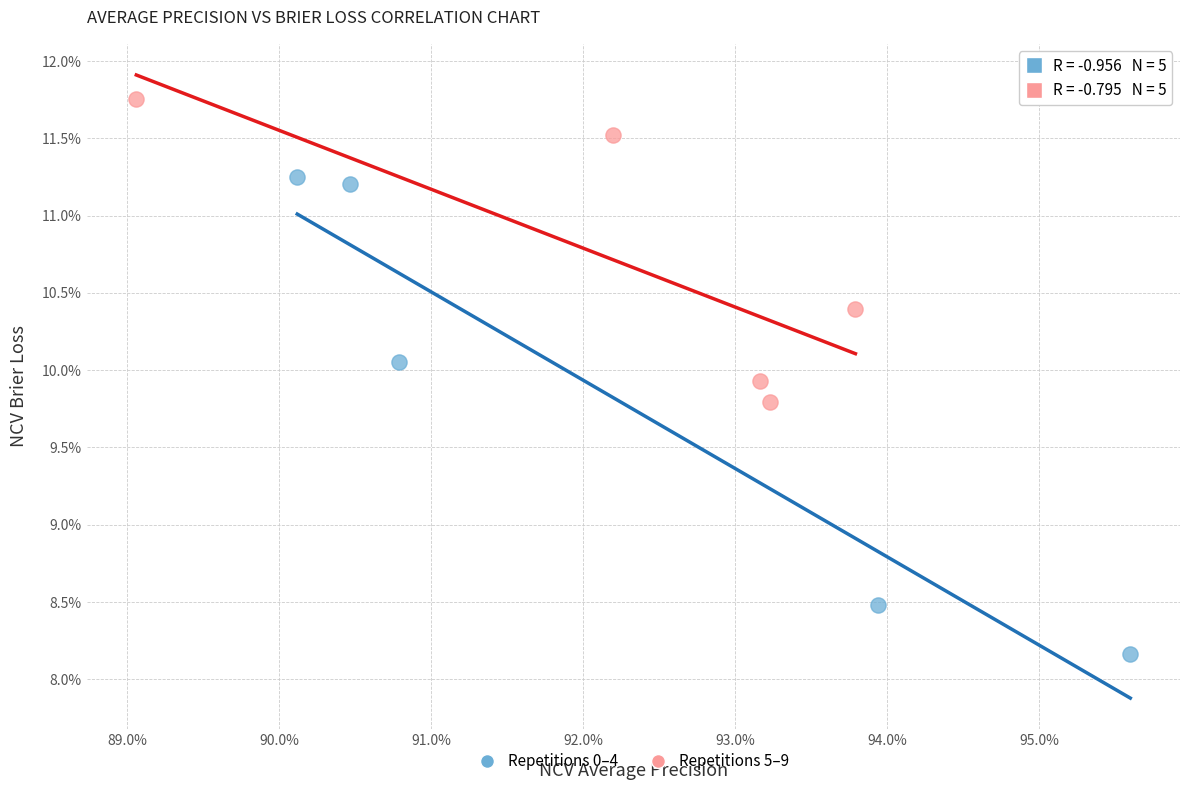

Which series reaches the maximum Y coordinate?

Repetitions 5–9